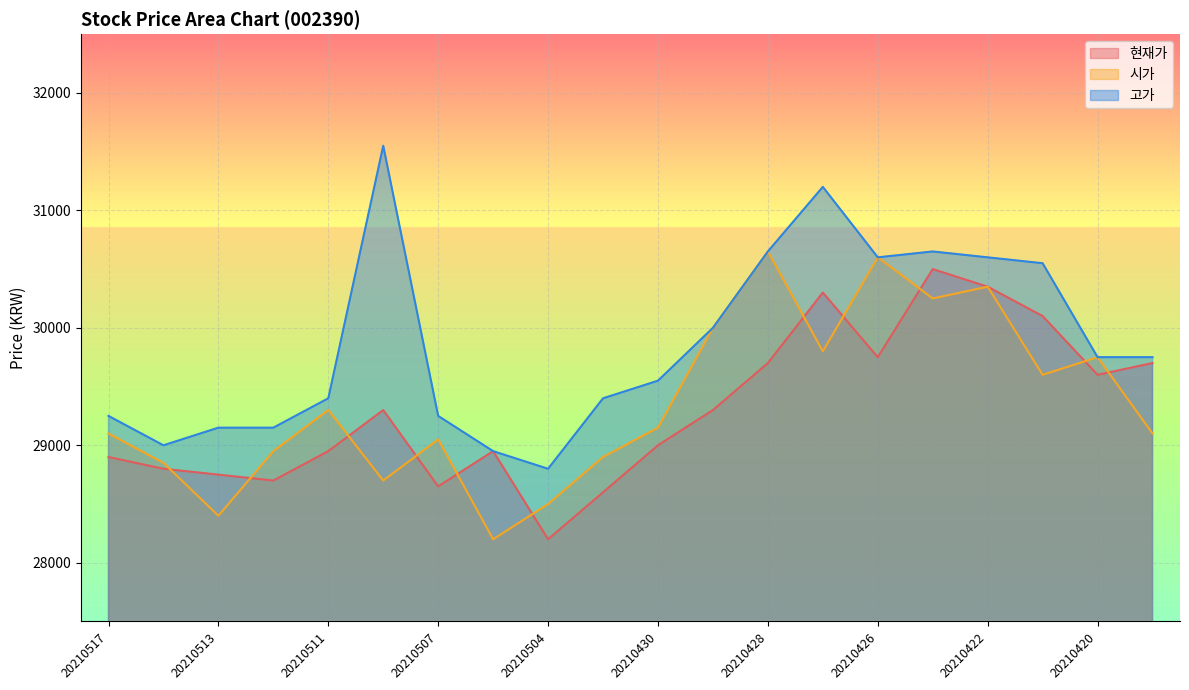

True or false: 현재가 and 고가 intersect in this chart.

False